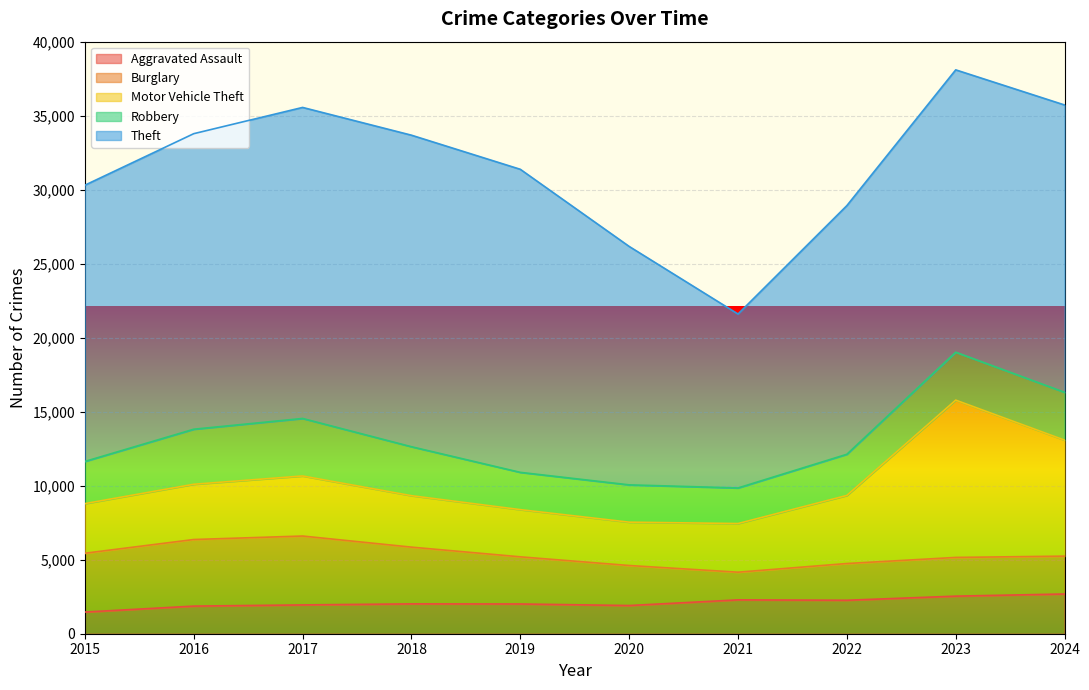

What is the total value across all series at 2022?

28942